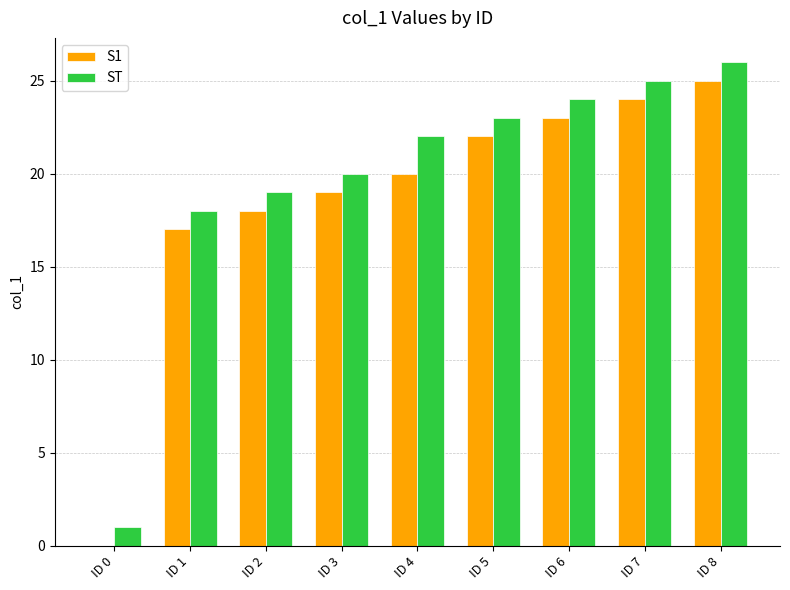

What is the highest value of the S1 series?

25